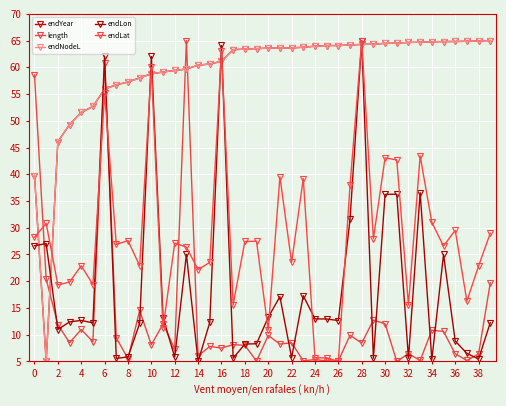

Does the chart display data point markers on the line(s)?

Yes